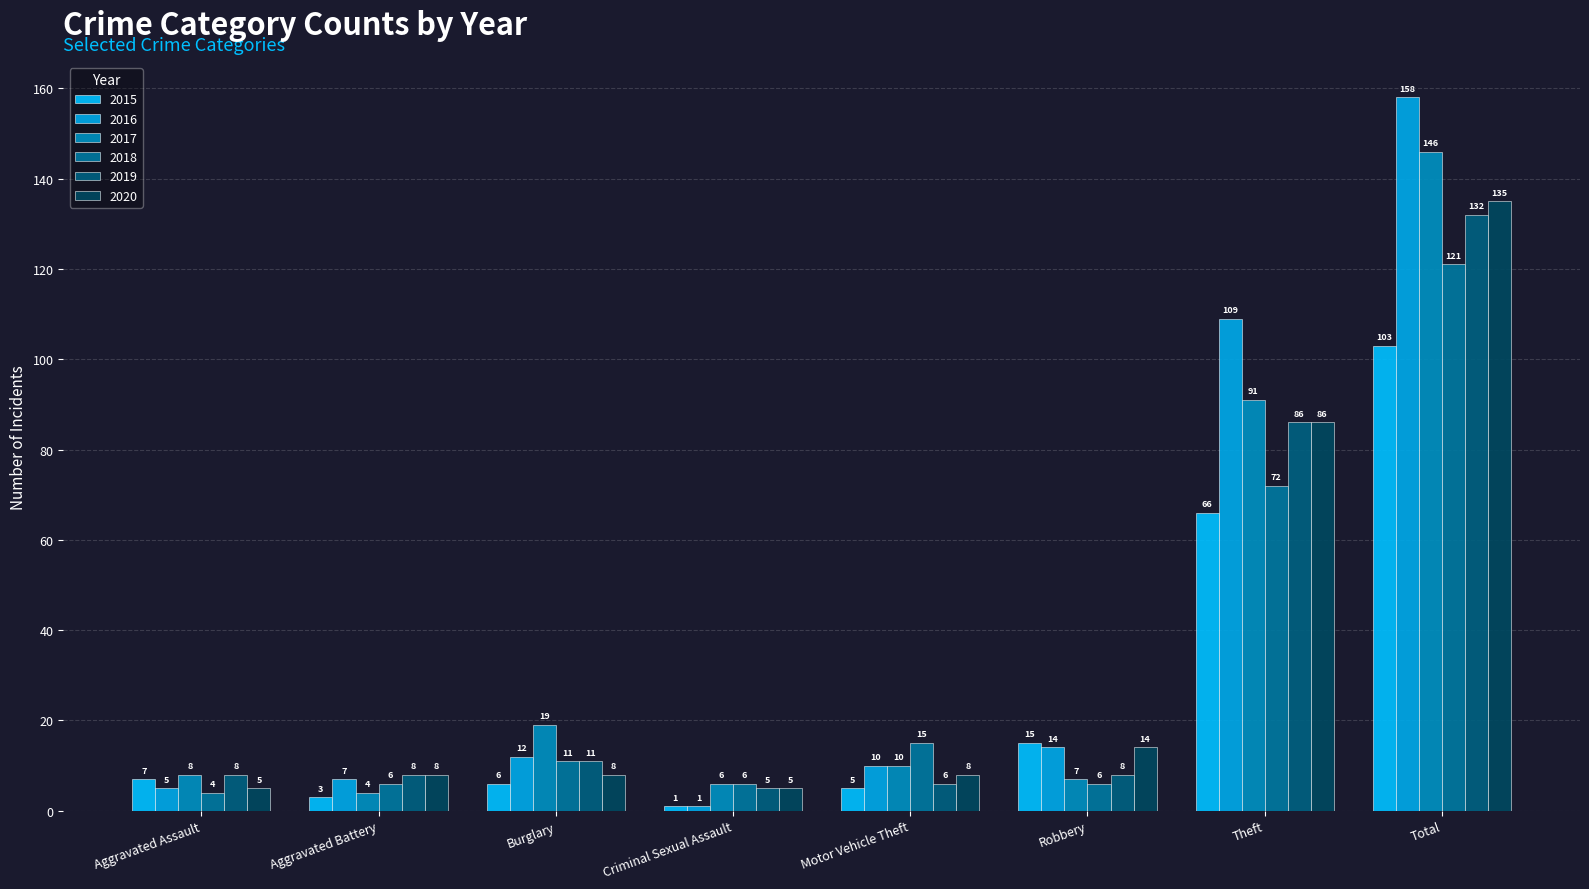

How many distinct data groups are displayed?

6